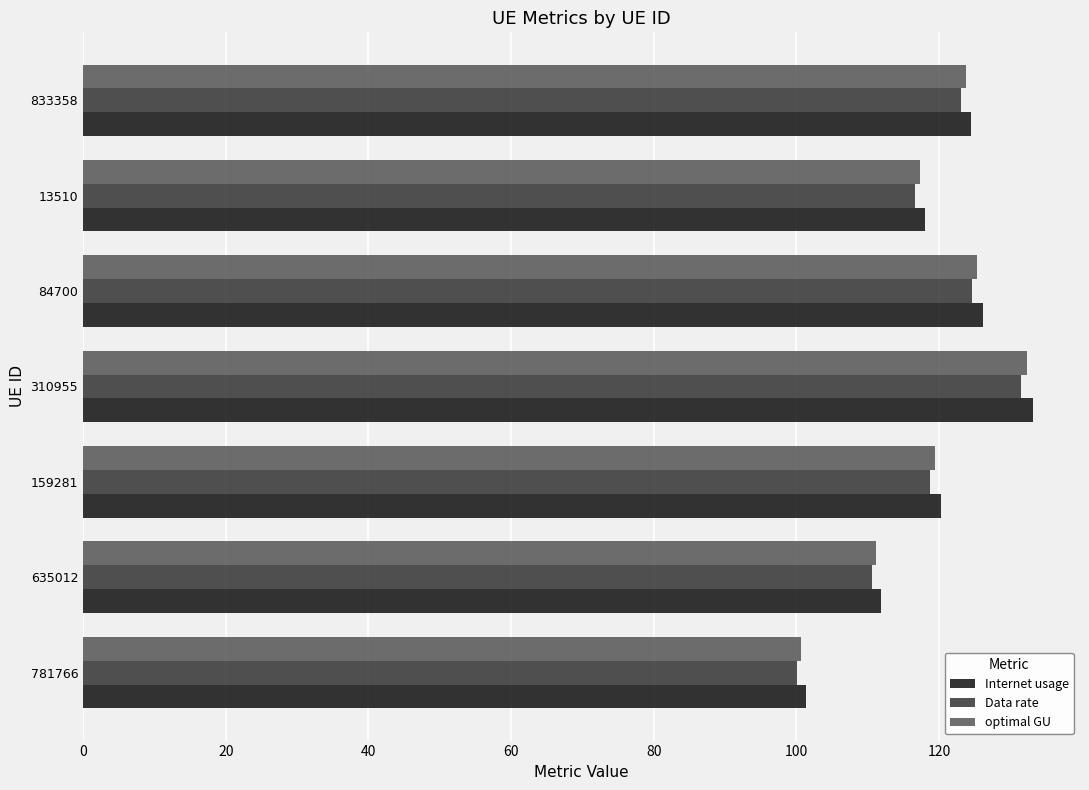

Is it true that Internet usage equals 65.9 at 13510?

False